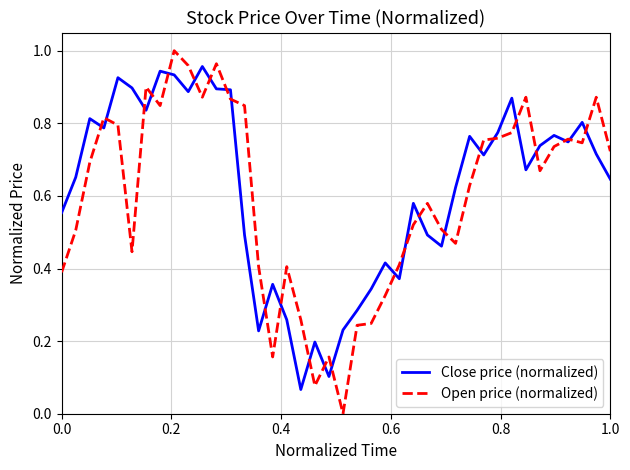

Which series has the widest spread of values?

Open price (normalized)